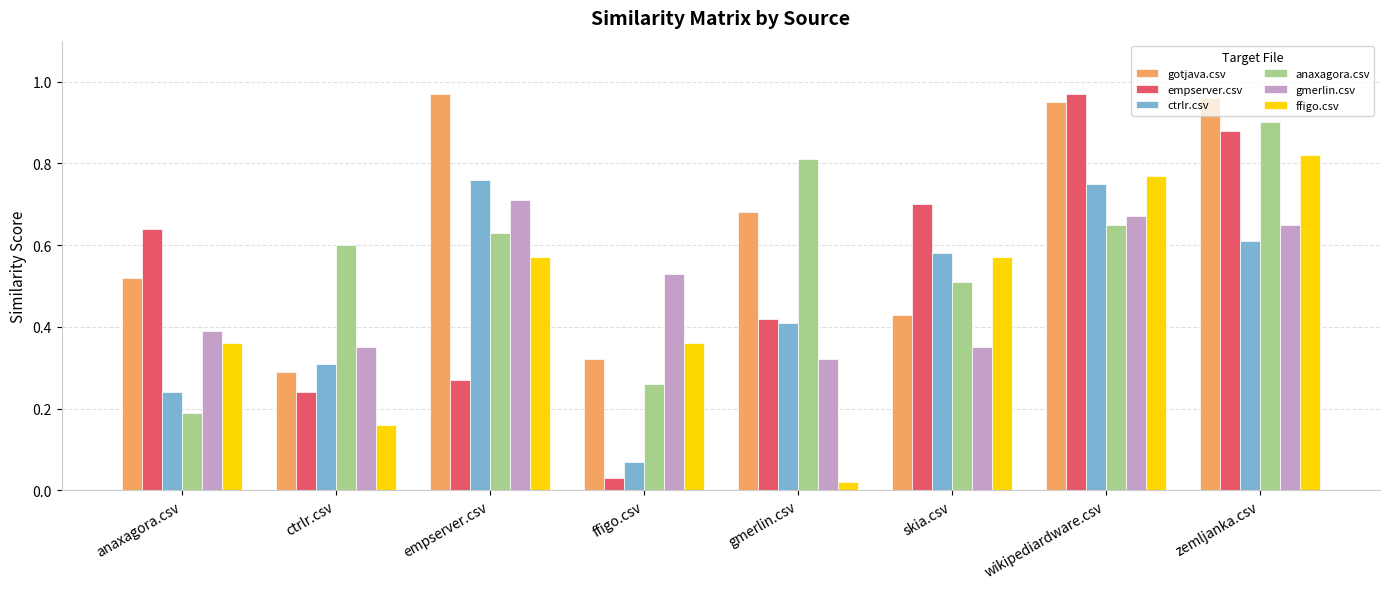

What are all the series names shown in the legend?

gotjava.csv, empserver.csv, ctrlr.csv, anaxagora.csv, gmerlin.csv, ffigo.csv